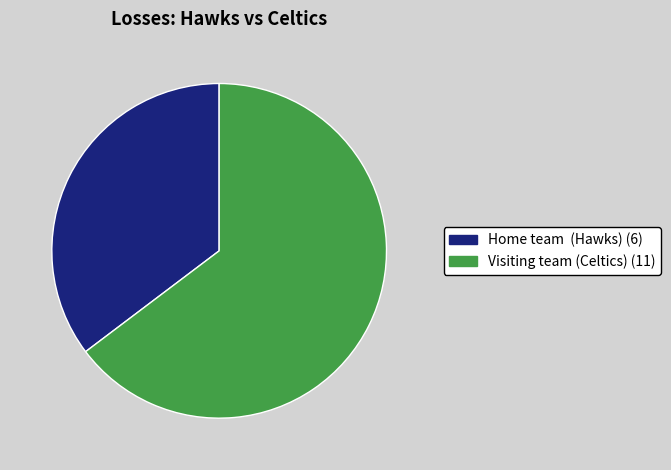

Rank the categories by value from highest to lowest.

Visiting team (Celtics), Home team (Hawks)